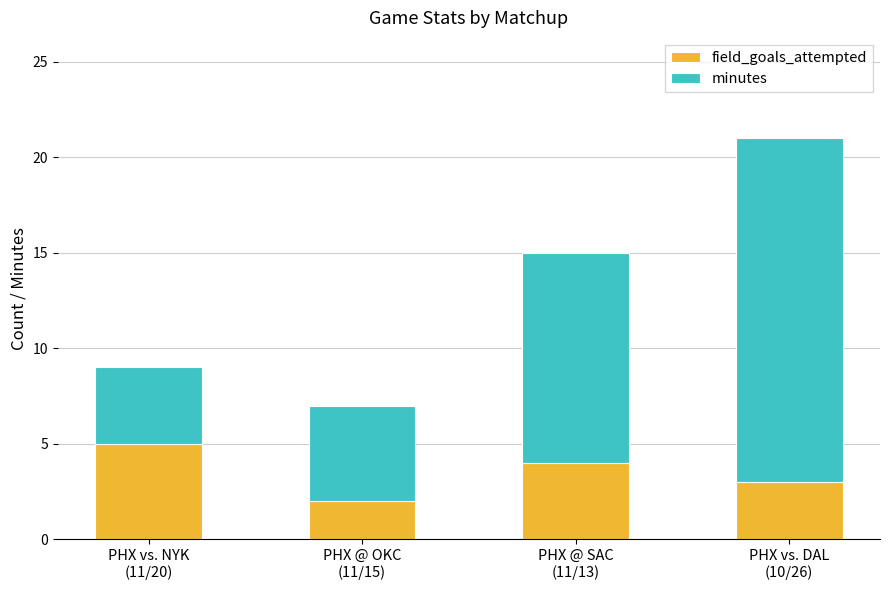

What is the average value of the field_goals_attempted series?

4